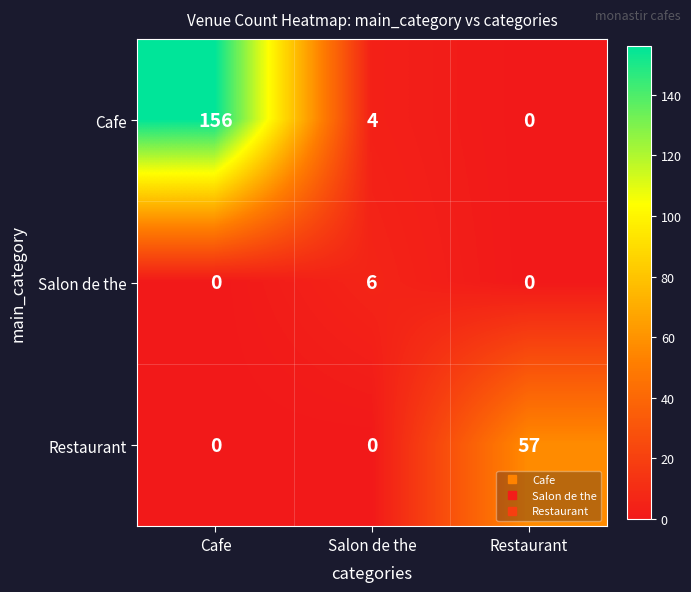

Which category has the highest value across all series?

Cafe